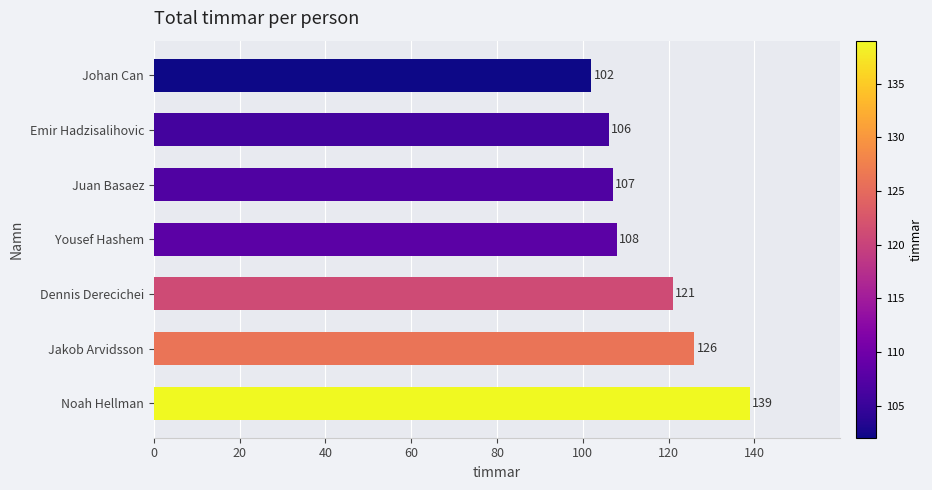

List the labels in order of value, smallest first.

Johan Can, Emir Hadzisalihovic, Juan Basaez, Yousef Hashem, Dennis Derecichei, Jakob Arvidsson, Noah Hellman